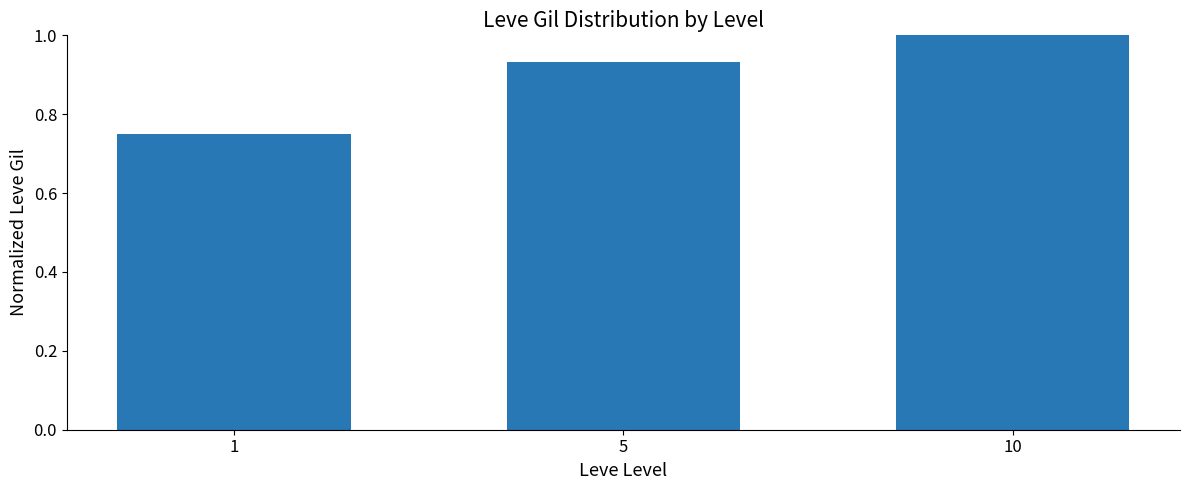

Rank the categories by value from lowest to highest.

1, 5, 10